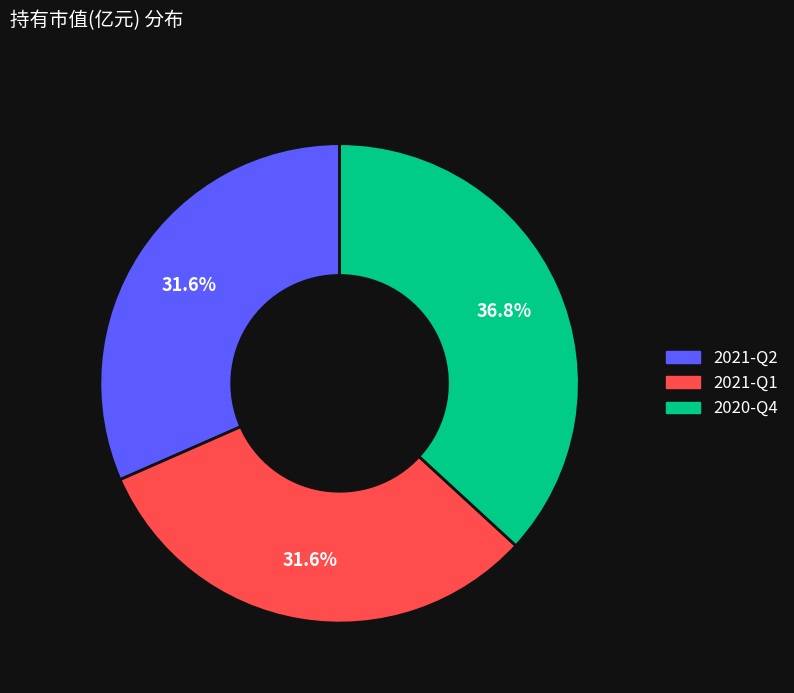

To the nearest percent, what is the average slice percentage?

33%